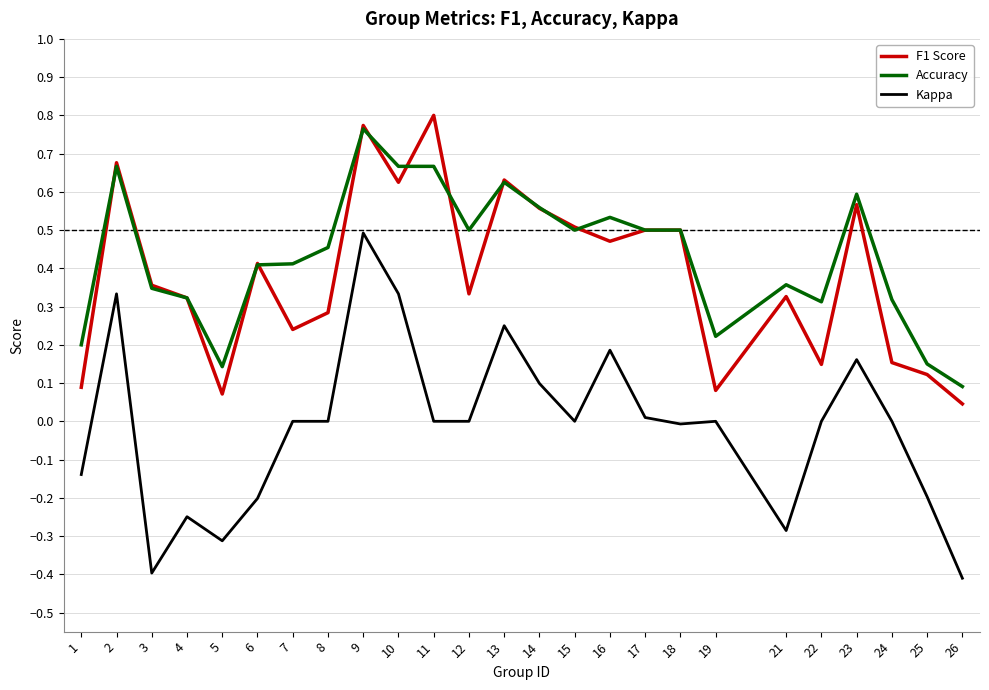

Is the value of F1 Score at 5 greater than the value of Kappa at 19?

Yes